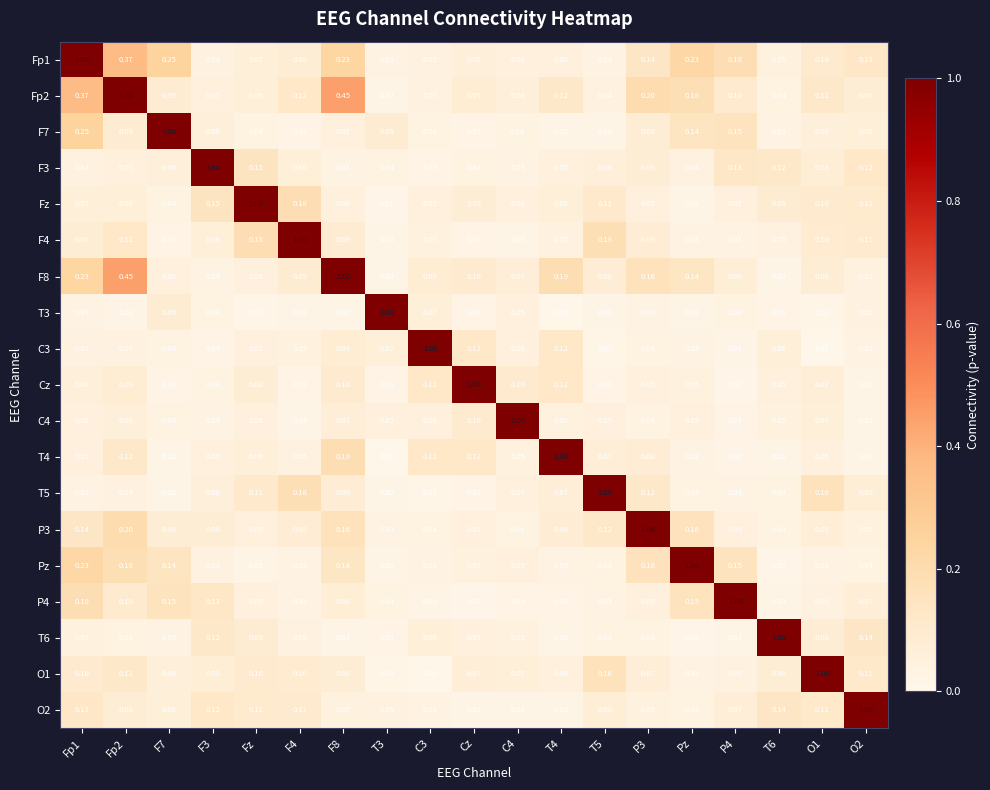

Is the value of T3 at Cz greater than the value of T6 at C3?

No